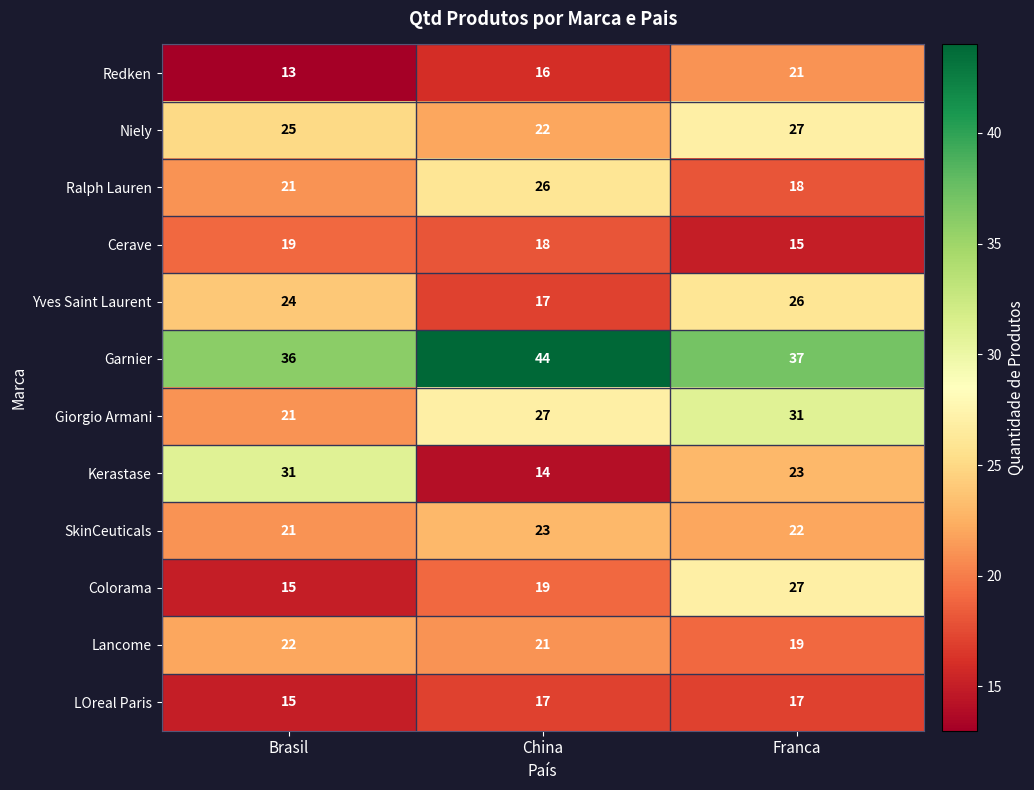

The value of LOreal Paris at Brasil is 15. True or false?

True